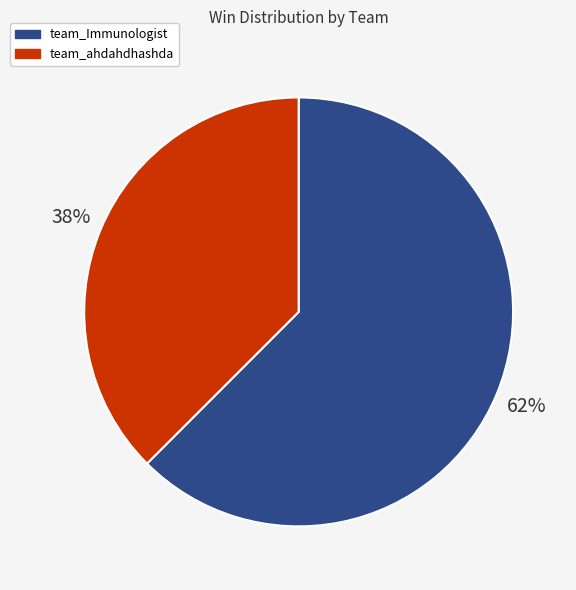

Rank the categories by value from lowest to highest.

team_ahdahdhashda, team_Immunologist